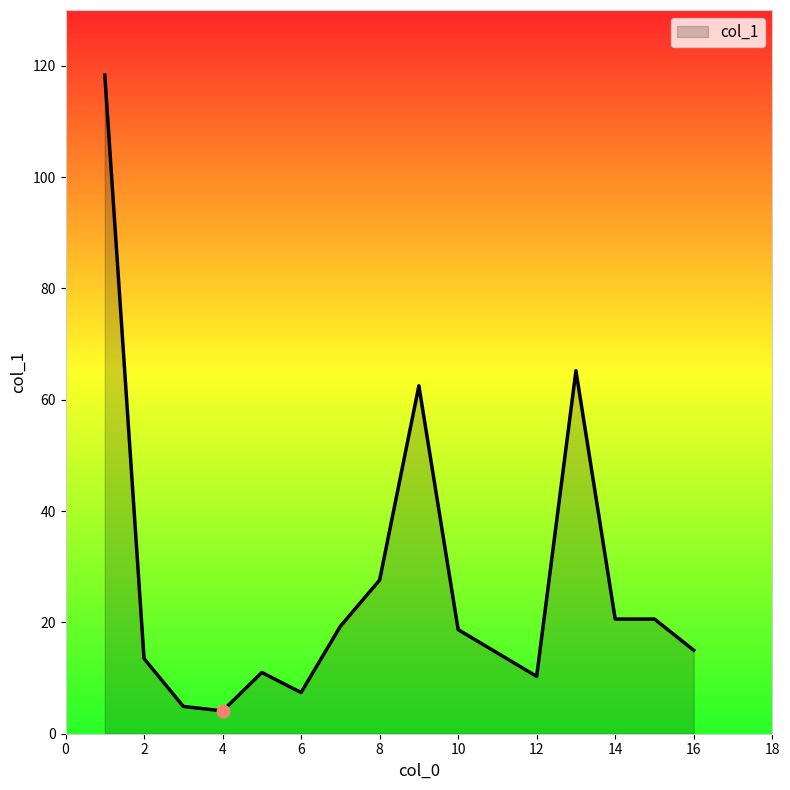

What is the maximum value shown in the chart?

118.3